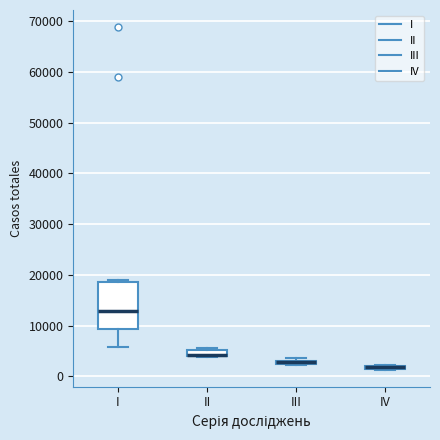

Comparing the boxes themselves (not the whiskers), which one is the tallest?

I